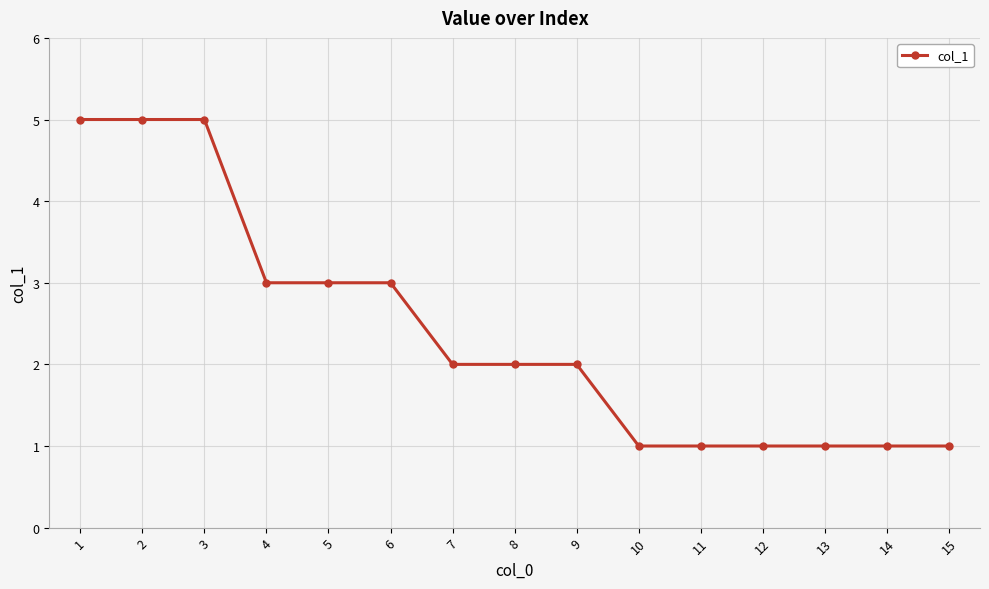

Is it true that the value at 12 is 1?

True